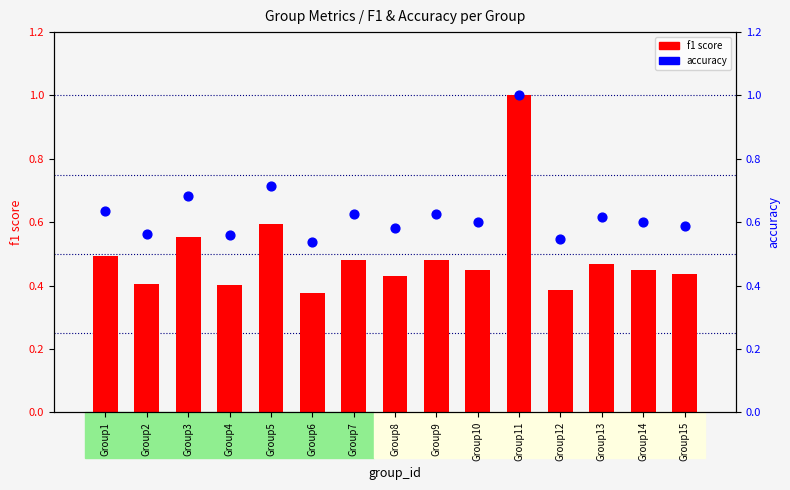

Is the value of accuracy at Group11 greater than the value of f1 score at Group12?

Yes